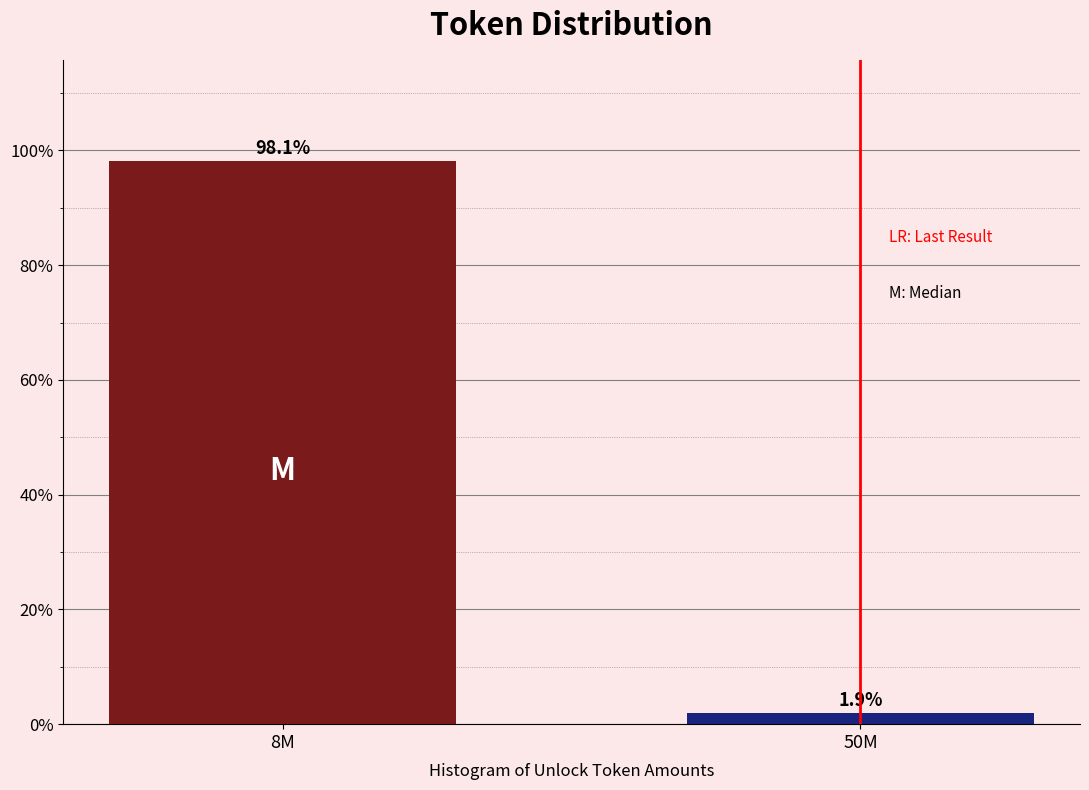

Reading left to right, transcribe all the data shown in this chart.

8M=98.1	50M=1.9